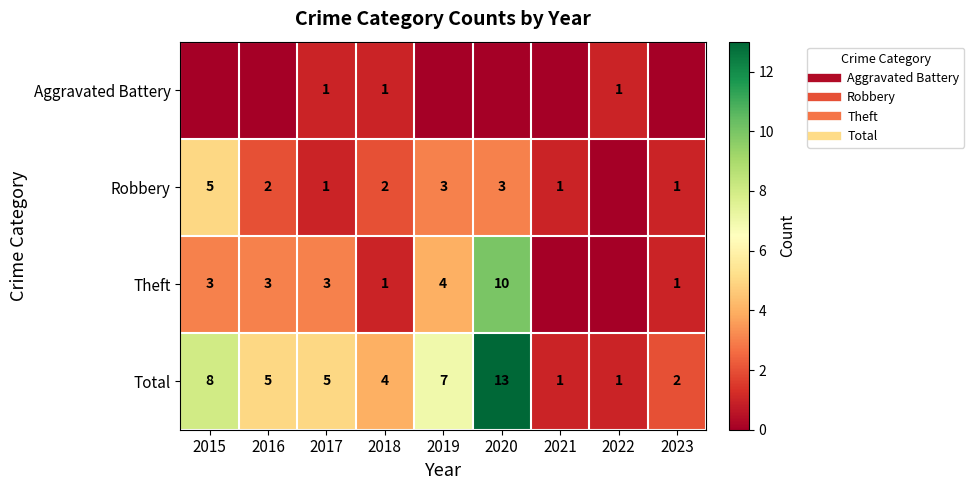

The value of Theft at 2021 is 0. True or false?

True